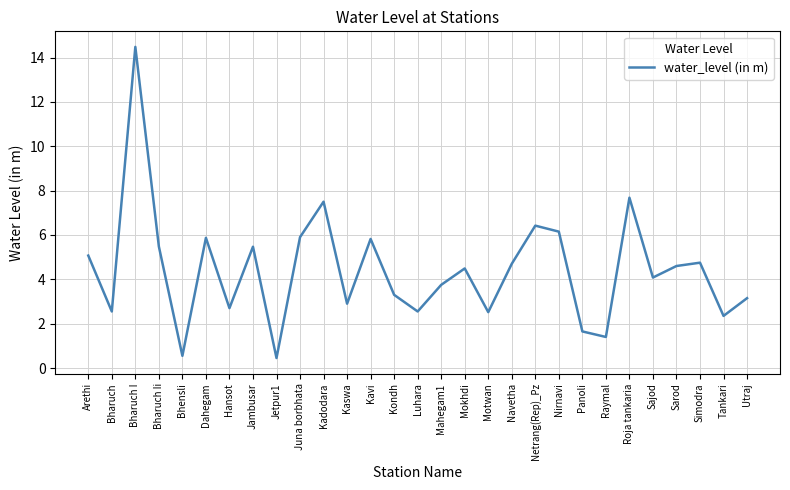

What is the sum of the values at Roja tankaria and Kavi?

13.5